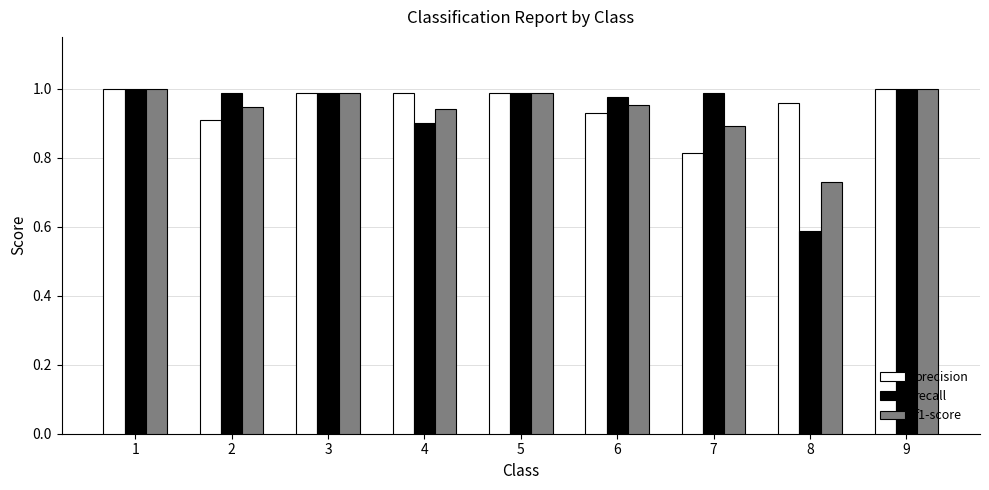

The f1-score series shows 1.0 at 3. True or false?

True